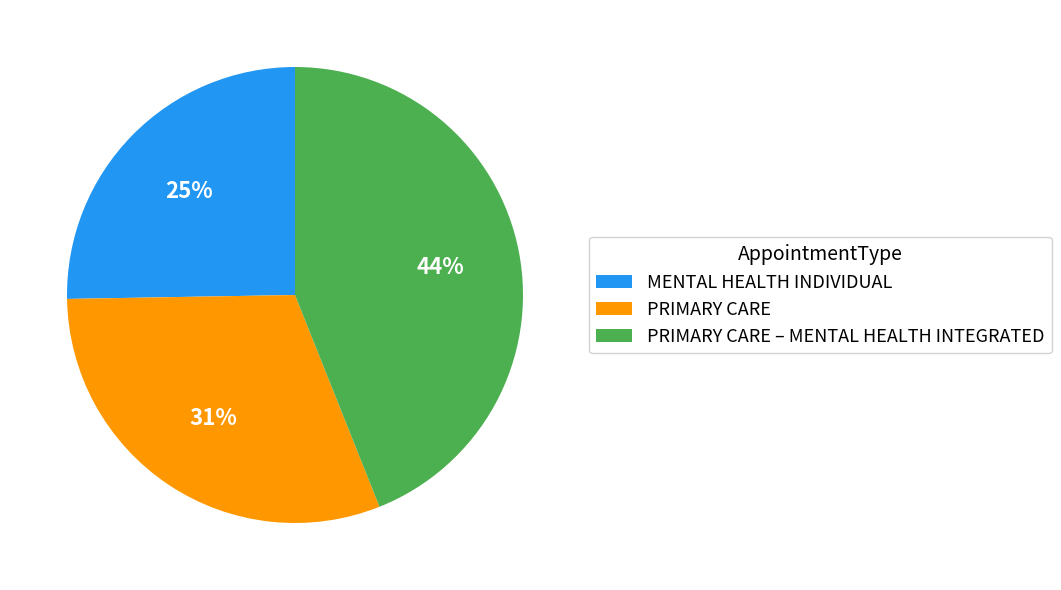

Which slice is the smallest?

MENTAL HEALTH INDIVIDUAL